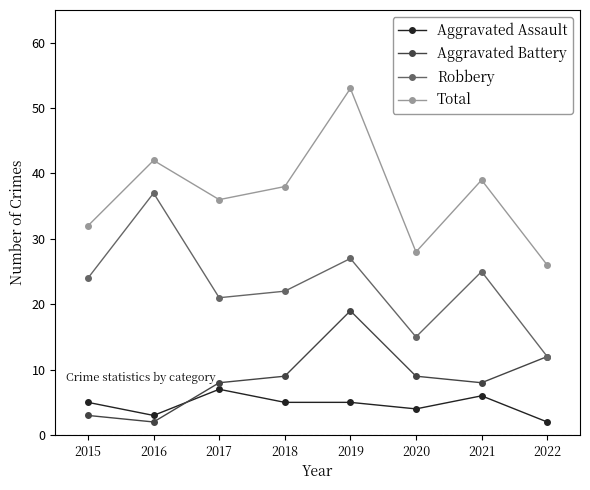

True or false: Aggravated Battery has a value of 8 at 2017.

True